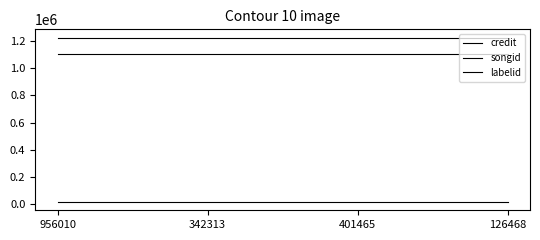

The value of credit at 401465 is 1980521. True or false?

False